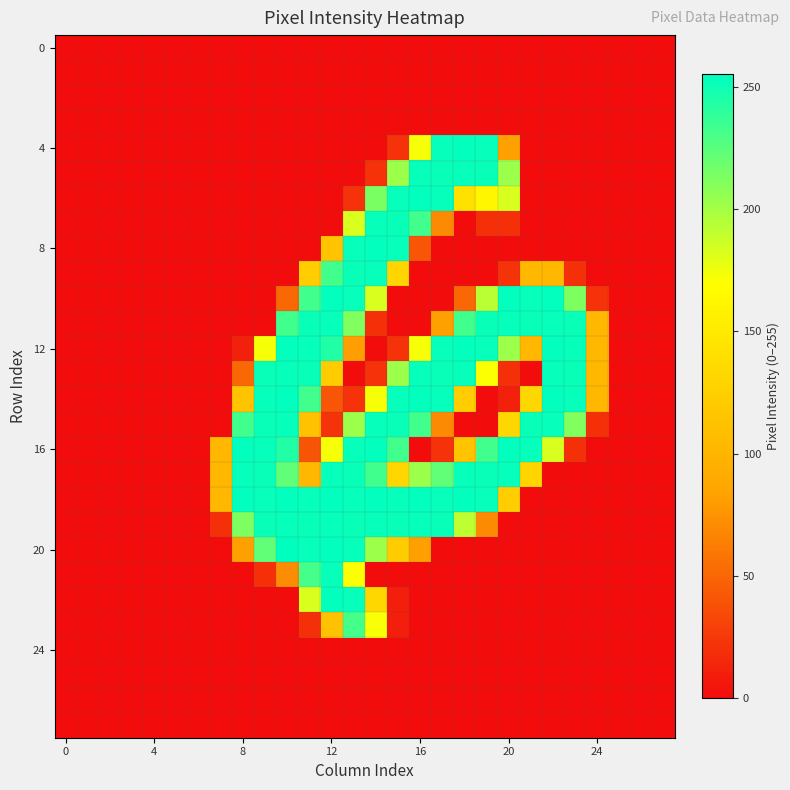

What is the greatest value displayed?

255